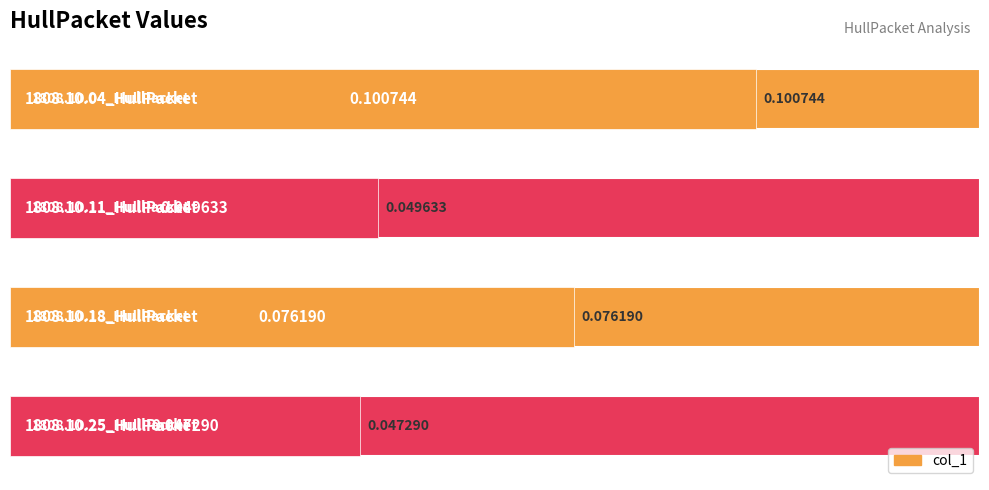

How many values are between 0 and 1?

4